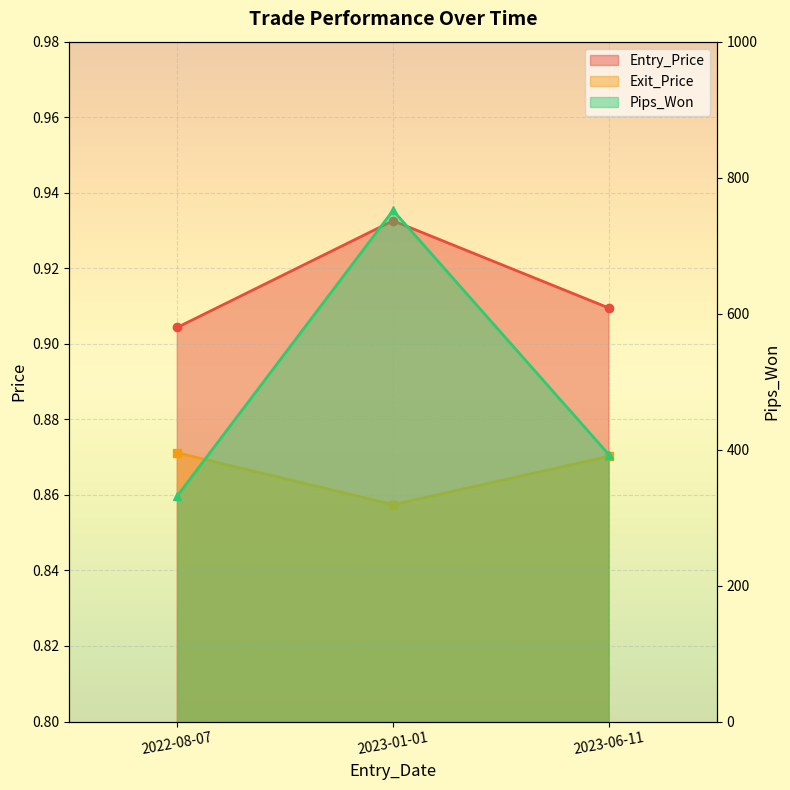

Which category has the lowest value in the Pips_Won series?

2022-08-07